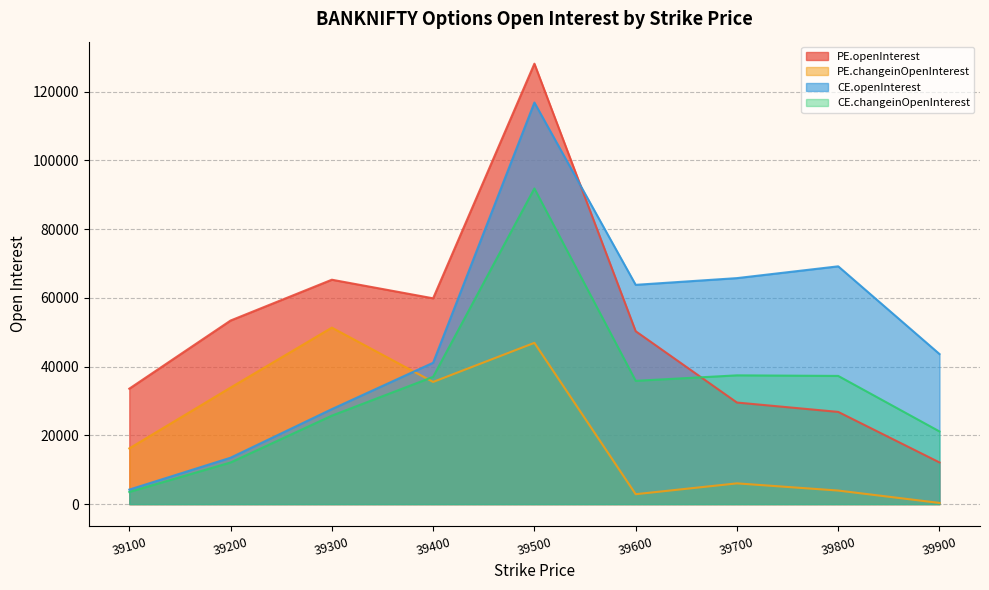

What is the sum of the CE.openInterest values at 39300 and 39400?

68767